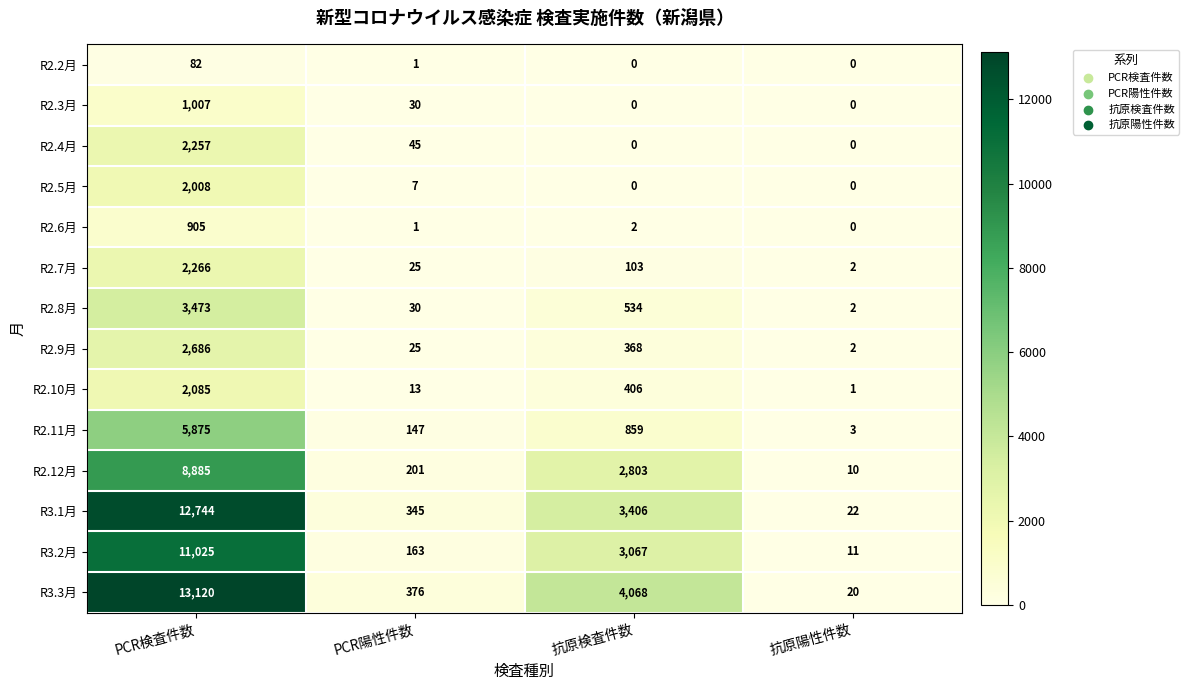

Which series has the largest total across all categories?

R3.3月